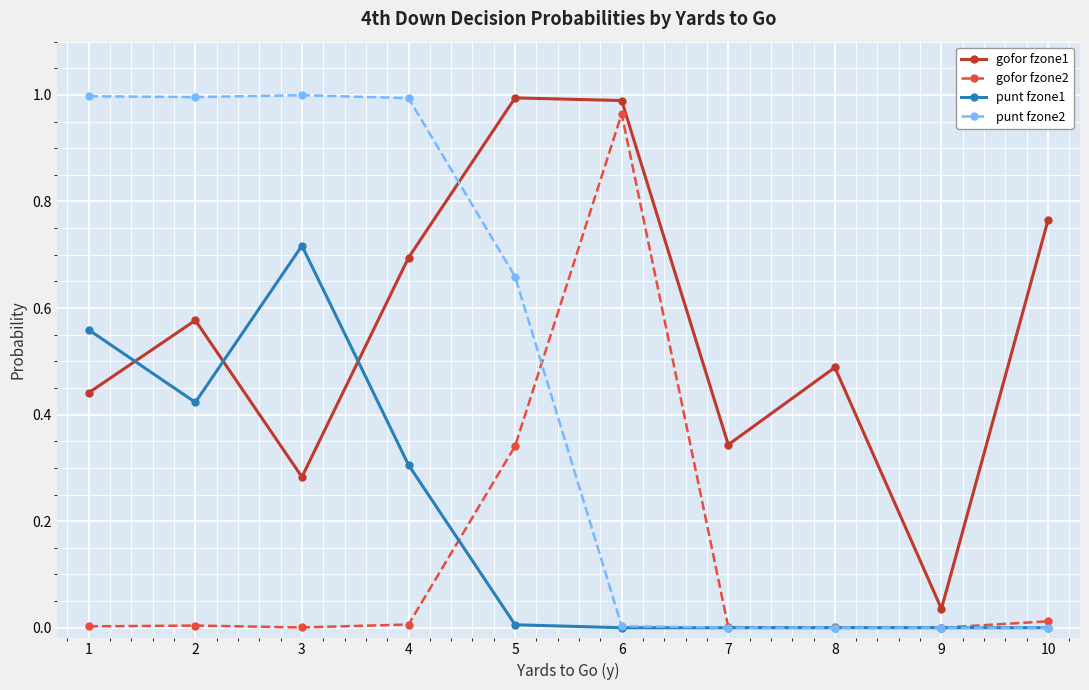

Is it true that gofor fzone1 equals 1.1 at 4?

False